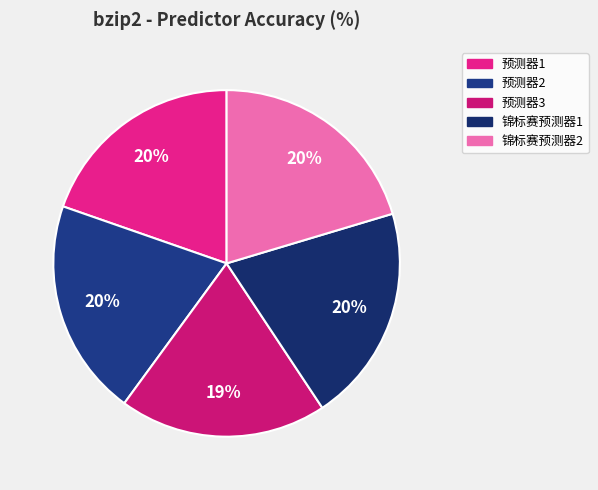

To the nearest percent, what is the average slice percentage?

20%